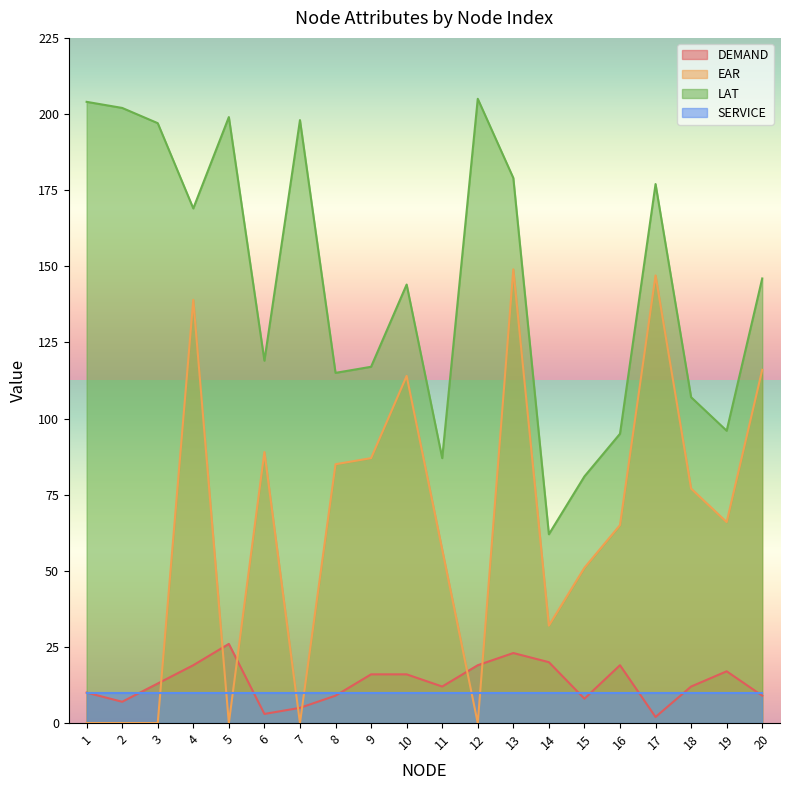

What is the spread (max minus min) of values at 13?

169